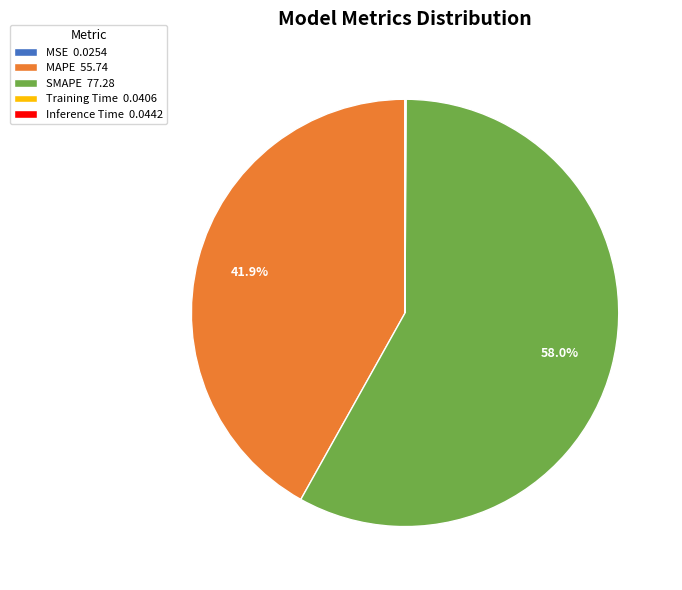

Is there any slice that represents more than half of the pie?

Yes